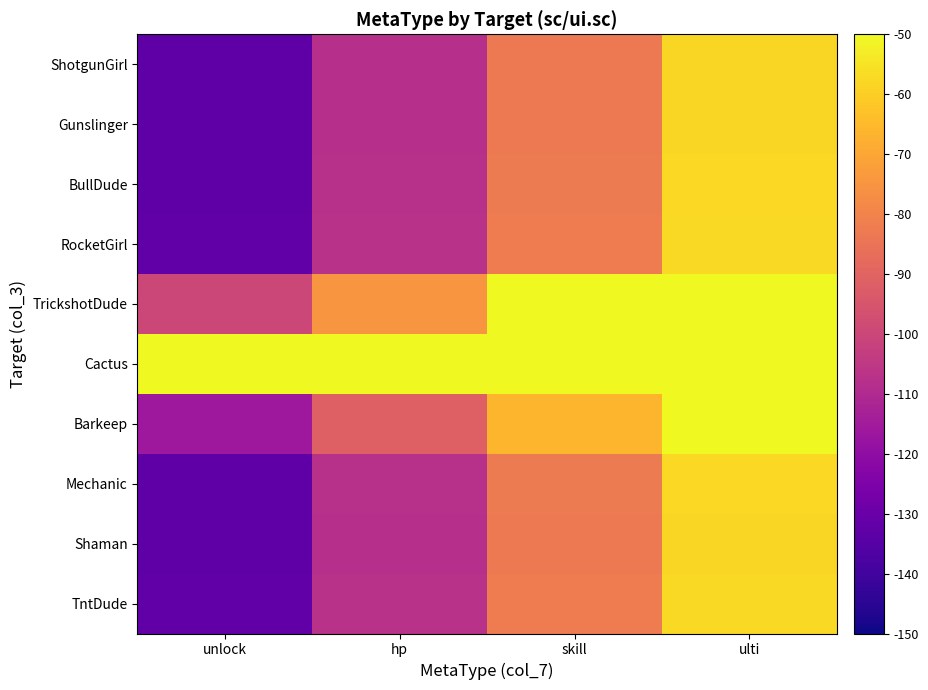

Between skill and unlock, which is larger?

skill